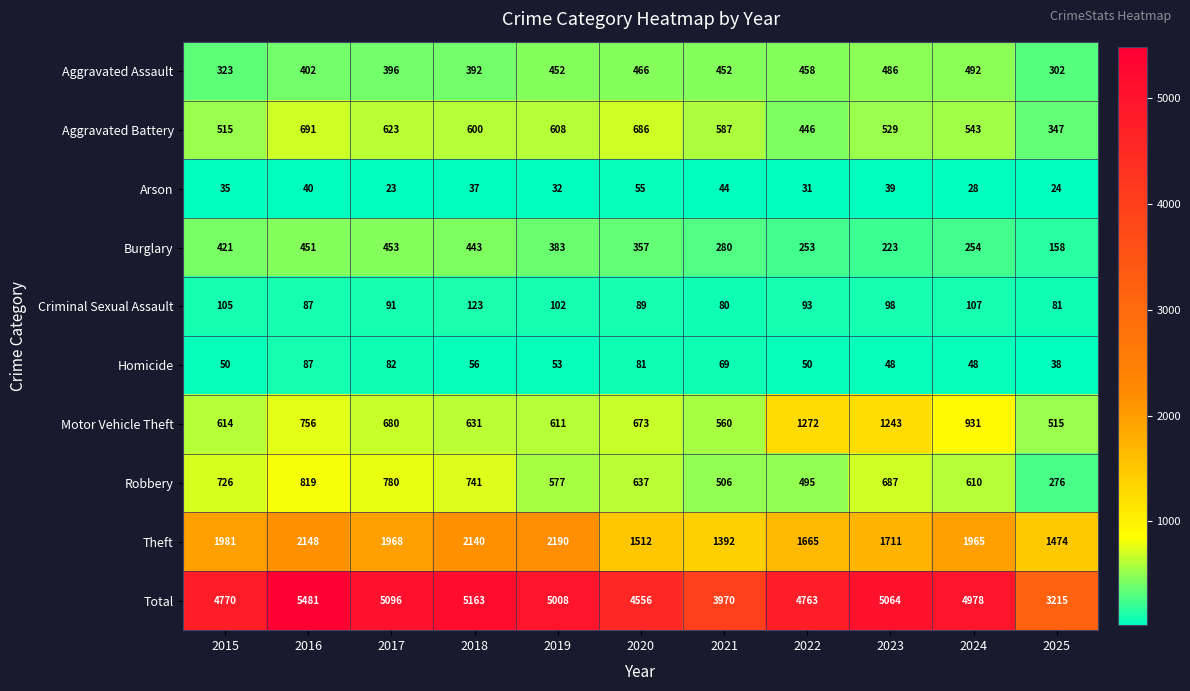

Where is Burglary nearest to the value 305?

2021